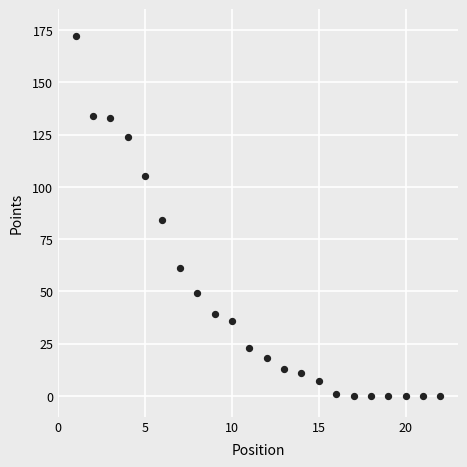

What Y value in the scatter plot is closest to 86?

84